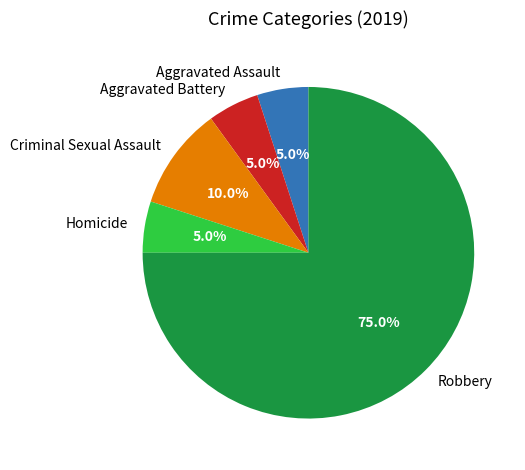

How many slices are in this pie chart?

5